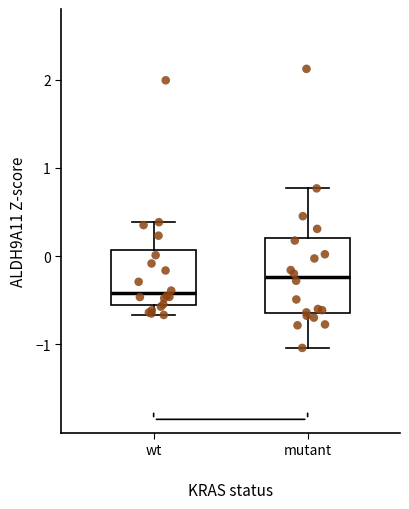

Where is the lower edge of the box for wt on the y-axis? The values are not printed on the chart, so give them approximately, as read against the axis.

-0.6